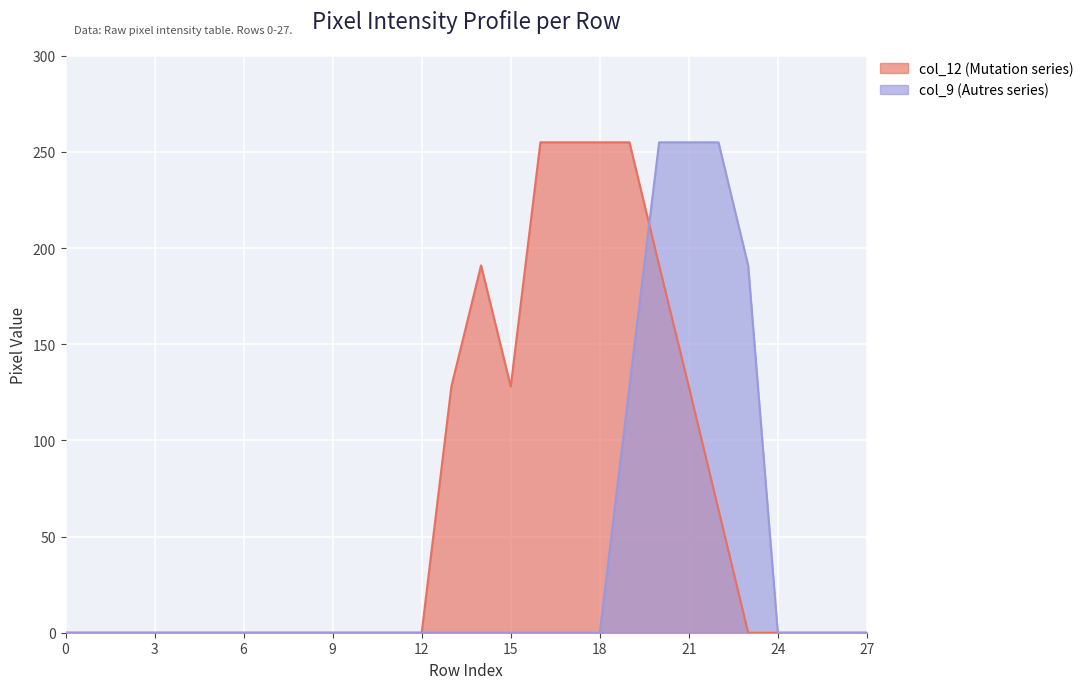

The col_9 series shows 0 at 27. True or false?

True